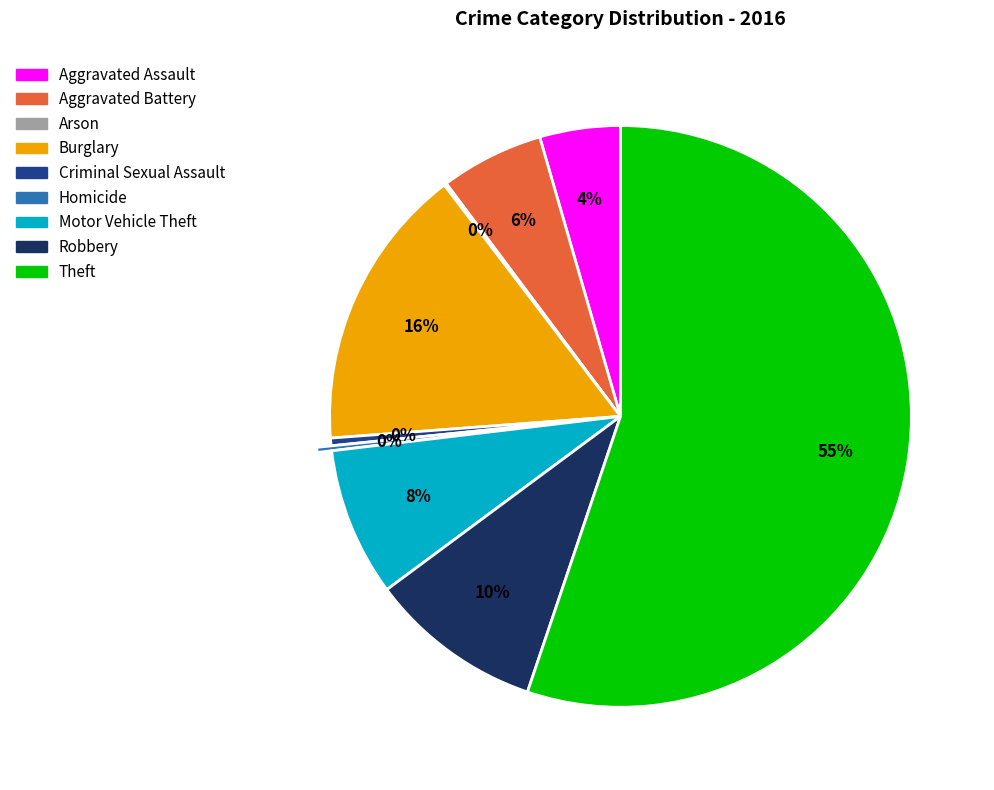

Which slice is the largest?

Theft